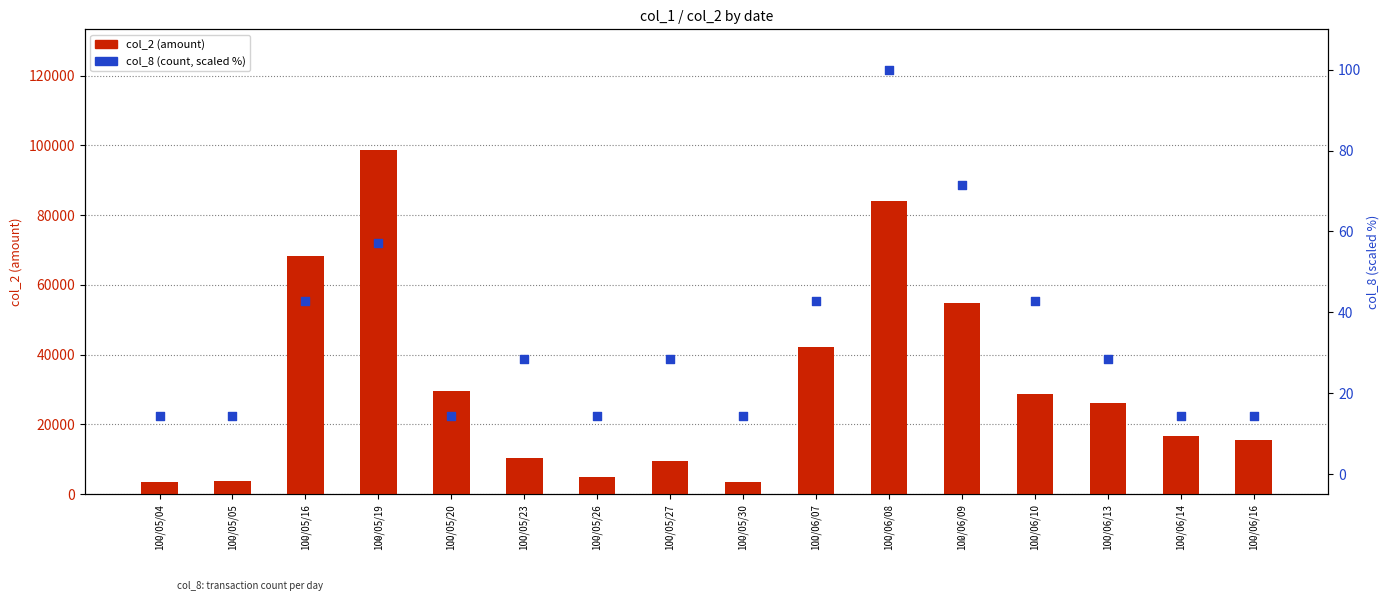

At how many categories does at least one series exceed 71265?

2